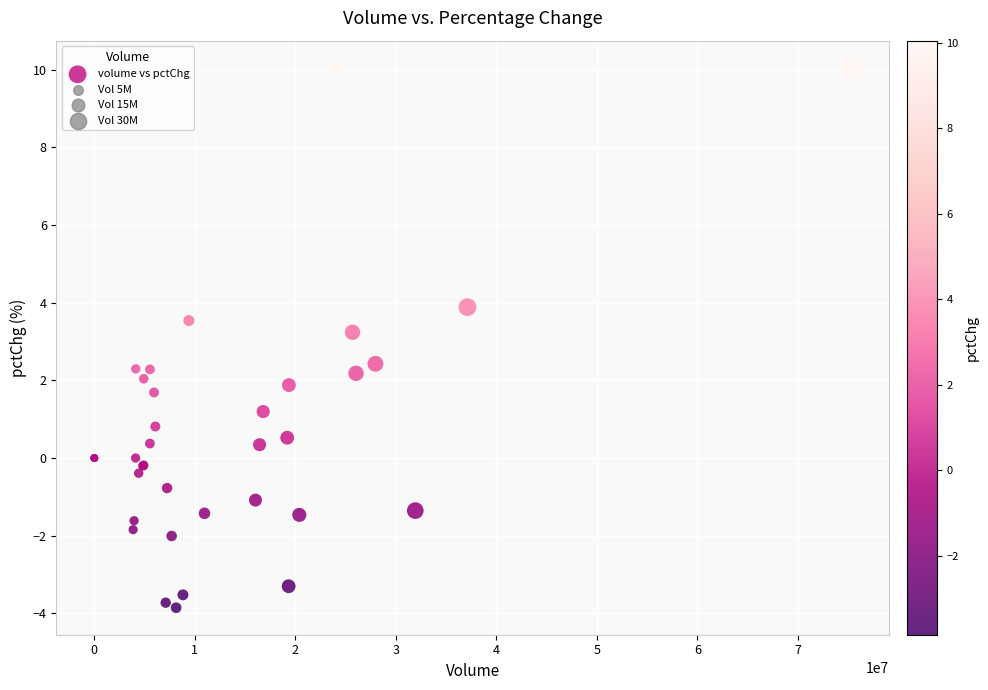

What Y value in the scatter plot is closest to 3?

3.2